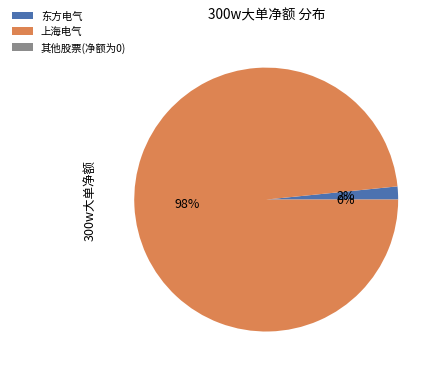

Is the sum of 上海电气 and 东方电气 greater than half?

Yes